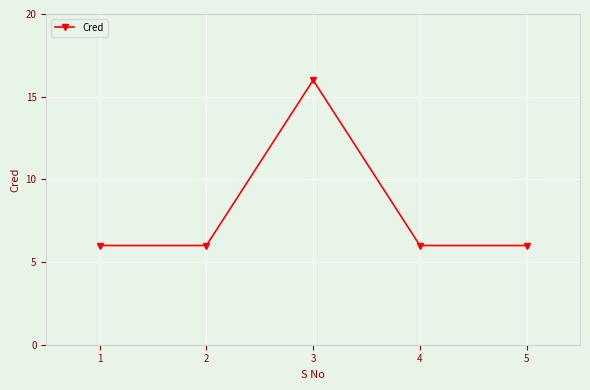

The chart shows a value of 6 at 4. True or false?

True